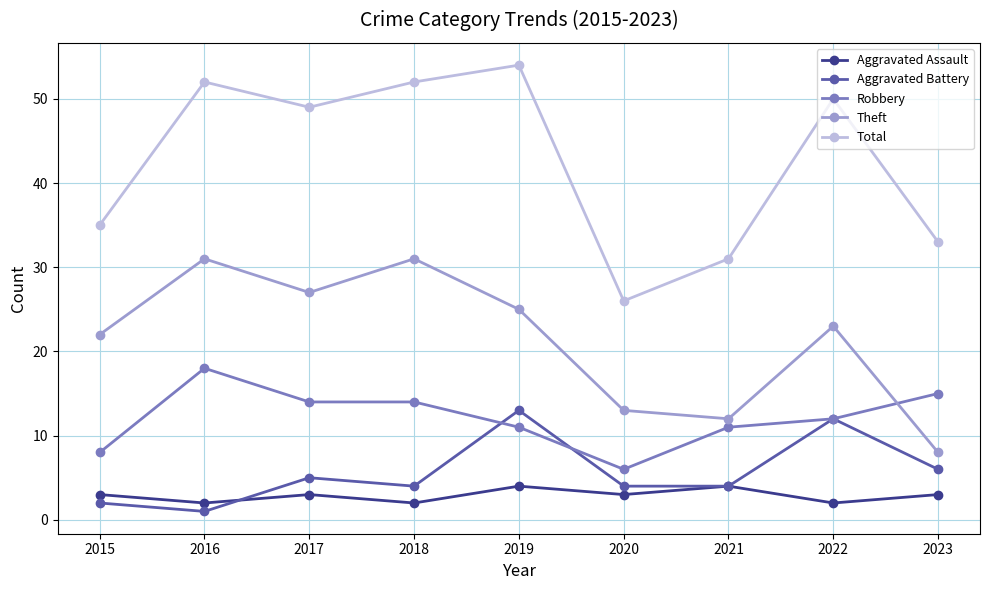

How many series are shown in this chart?

5